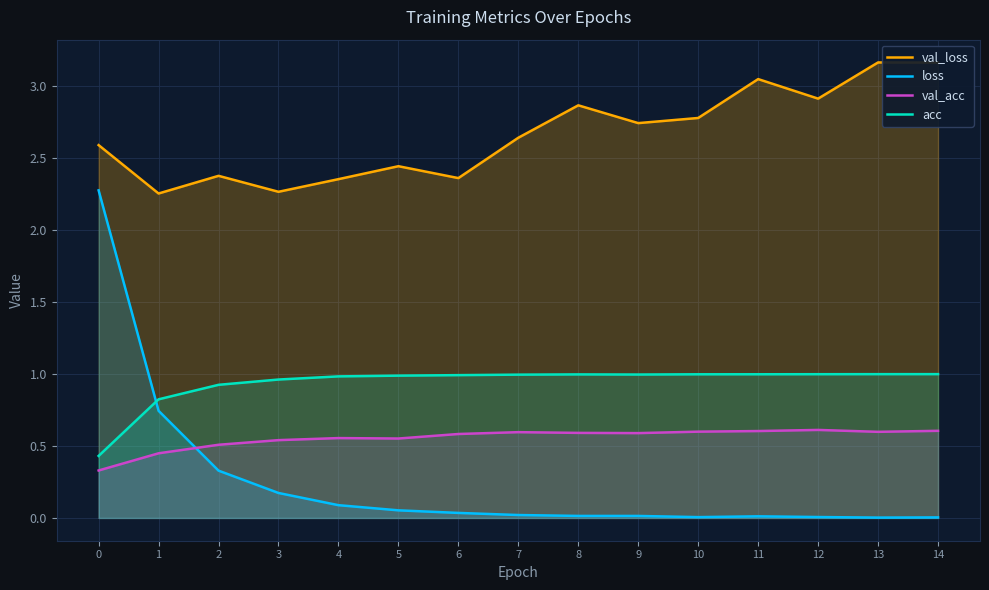

What are all the series names shown in the legend?

val_loss, loss, val_acc, acc